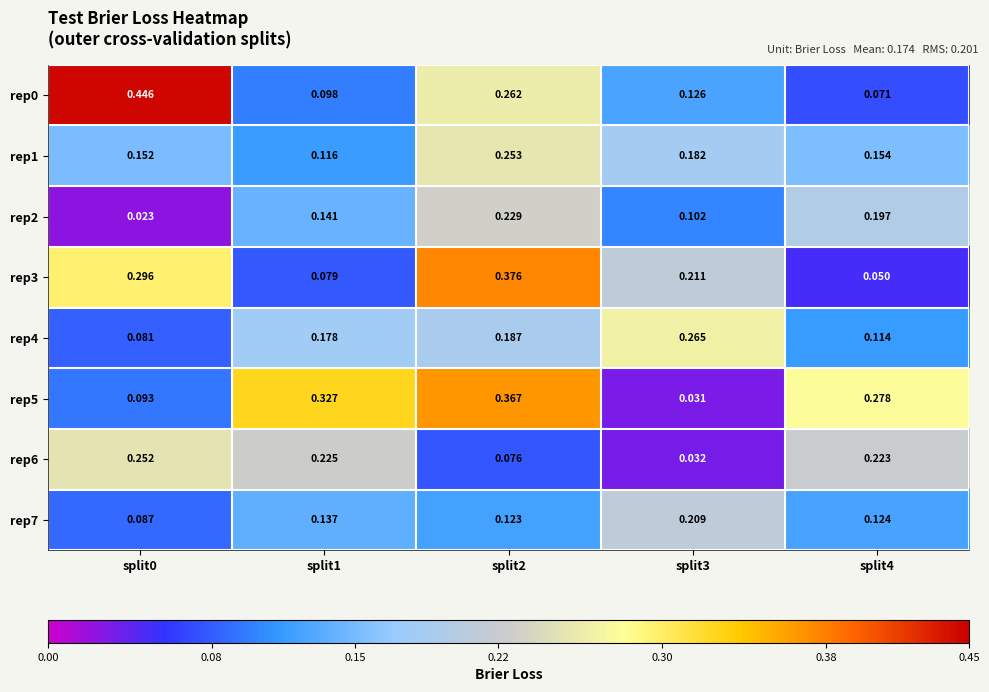

Is the value of rep4 at split4 greater than the value of rep6 at split2?

Yes